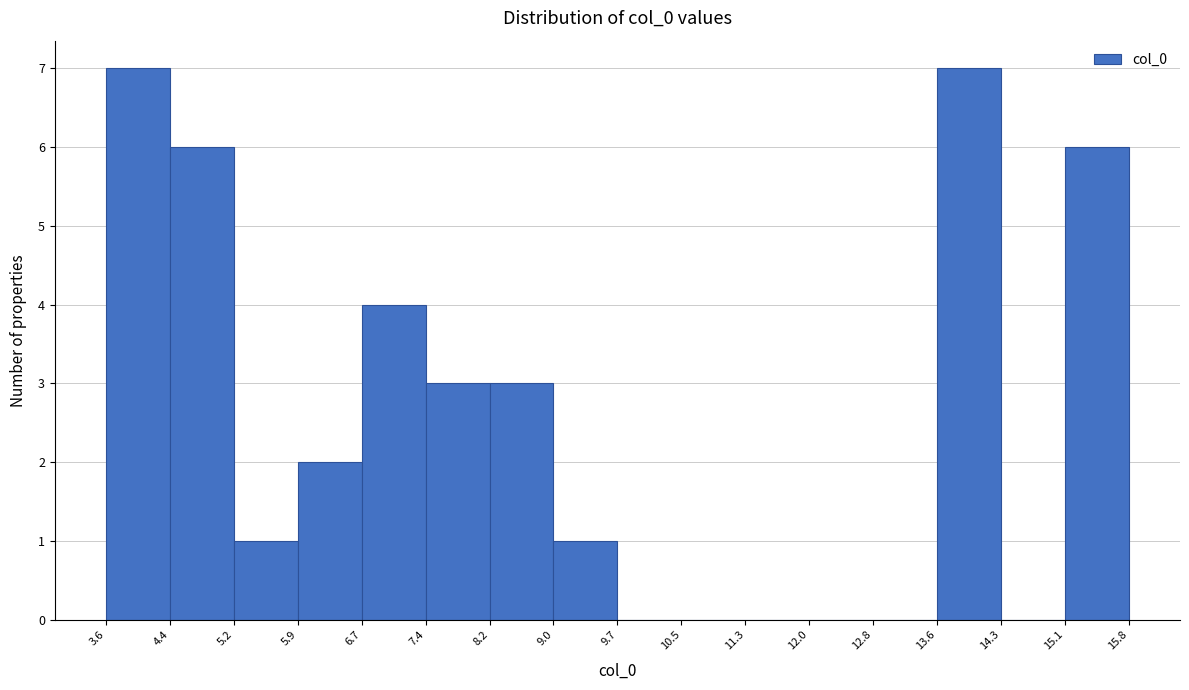

Reading left to right, list every bar in this chart as the range it spans on the x-axis followed by its height. The values are not printed on the chart, so give them approximately, as read against the axis.

3.6 to 4.4: 7
4.4 to 5.2: 6
5.2 to 5.9: 1
5.9 to 6.7: 2
6.7 to 7.4: 4
7.4 to 8.2: 3
8.2 to 9.0: 3
9.0 to 9.7: 1
9.7 to 10.5: 0
10.5 to 11.3: 0
11.3 to 12.0: 0
12.0 to 12.8: 0
12.8 to 13.6: 0
13.6 to 14.3: 7
14.3 to 15.1: 0
15.1 to 15.8: 6